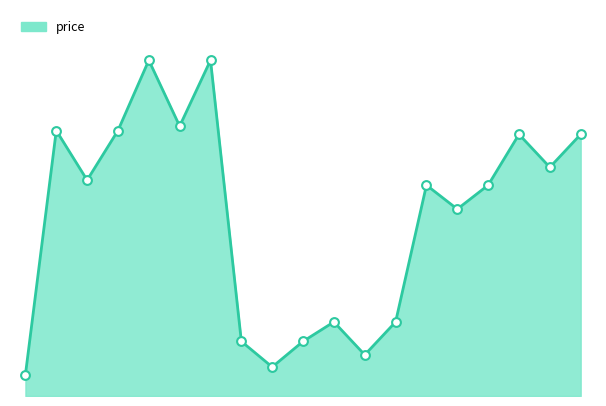

How many lines are shown in the chart?

1